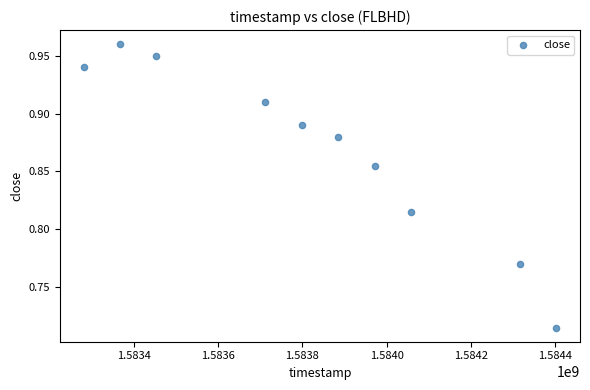

What is the average X value?

1583824320.0